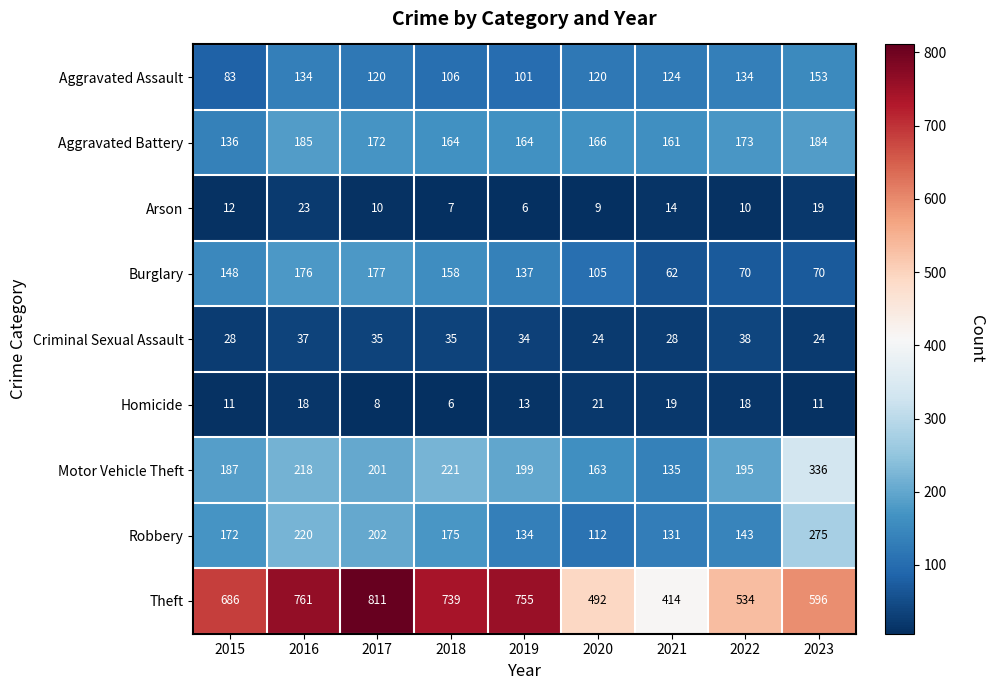

Is it true that Motor Vehicle Theft equals 187 at 2015?

True